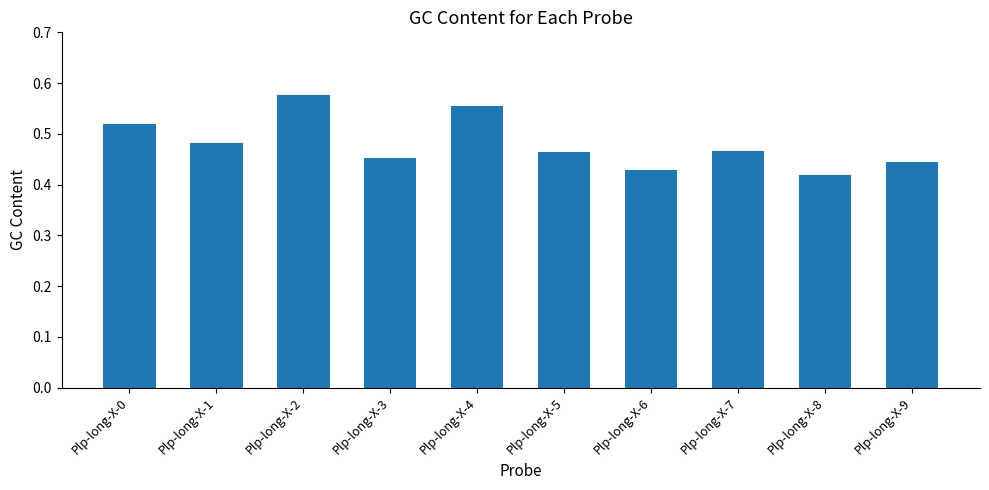

The chart shows a value of 0.1 at Plp-long-X-5. True or false?

False